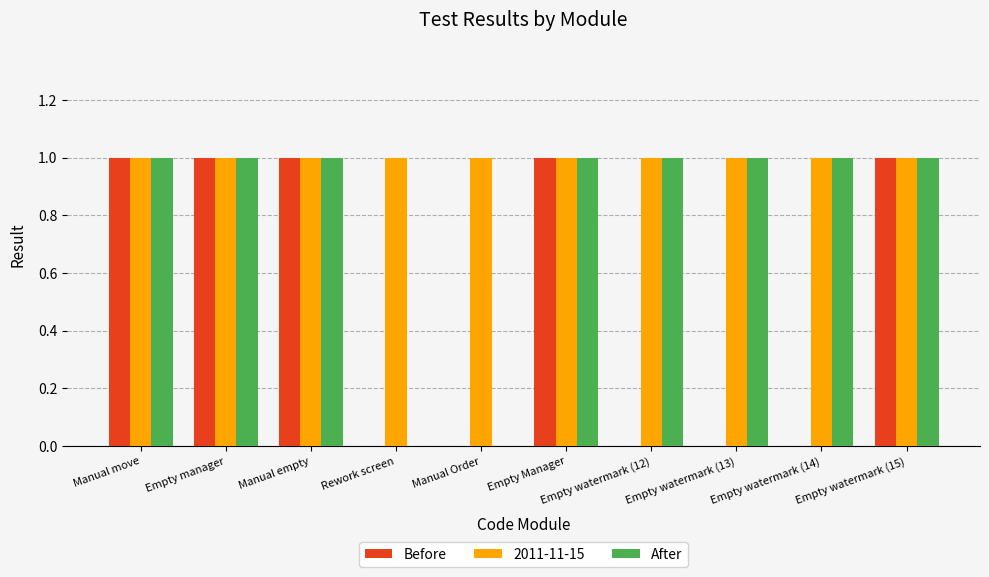

Is the value of After at Manual Order greater than the value of 2011-11-15 at Empty manager?

No